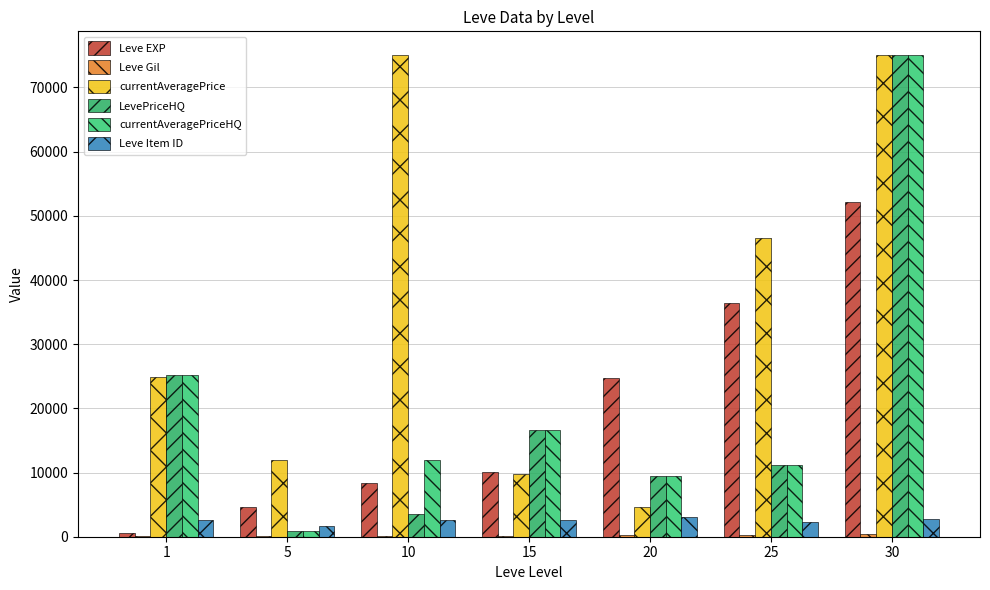

What is the sum of all Leve EXP values?

137140